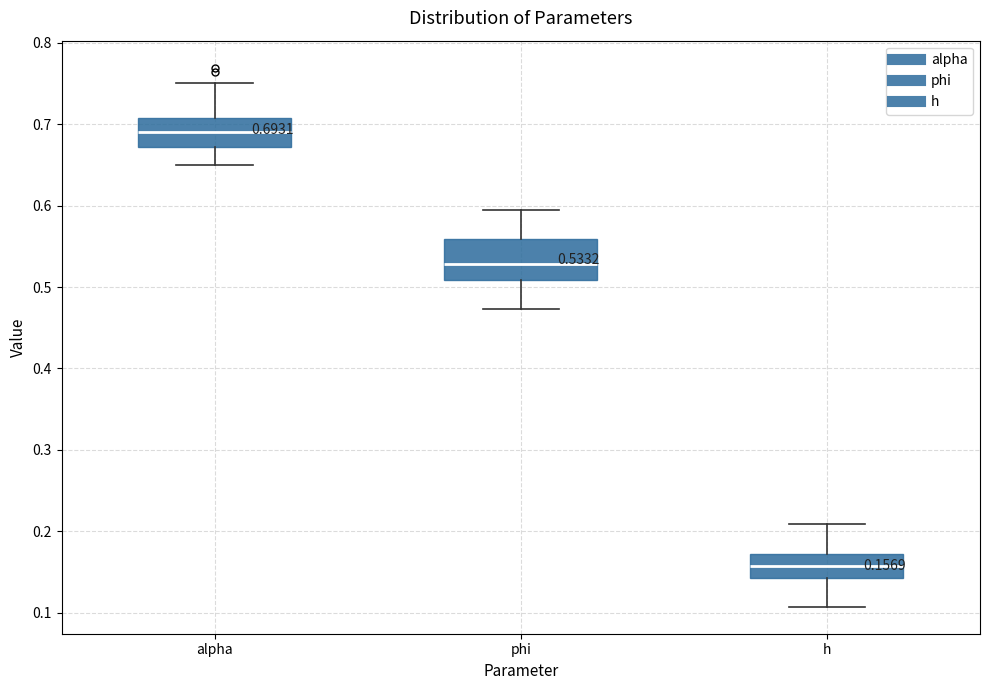

Comparing the boxes themselves (not the whiskers), which one is the tallest?

phi